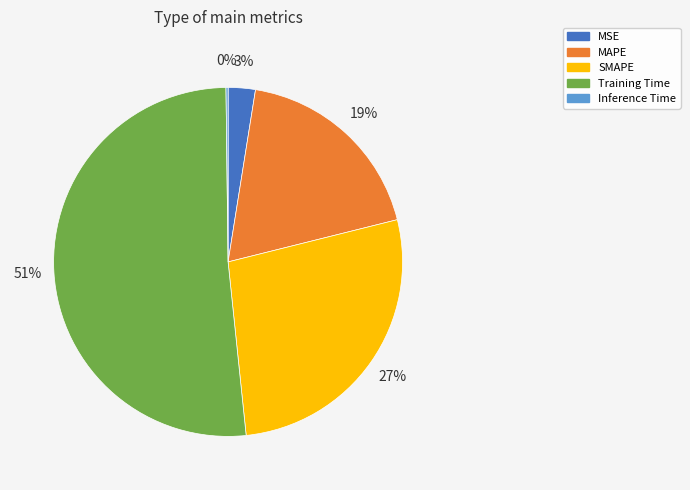

To the nearest percent, what is the difference between the MAPE and MSE slice percentages?

16%